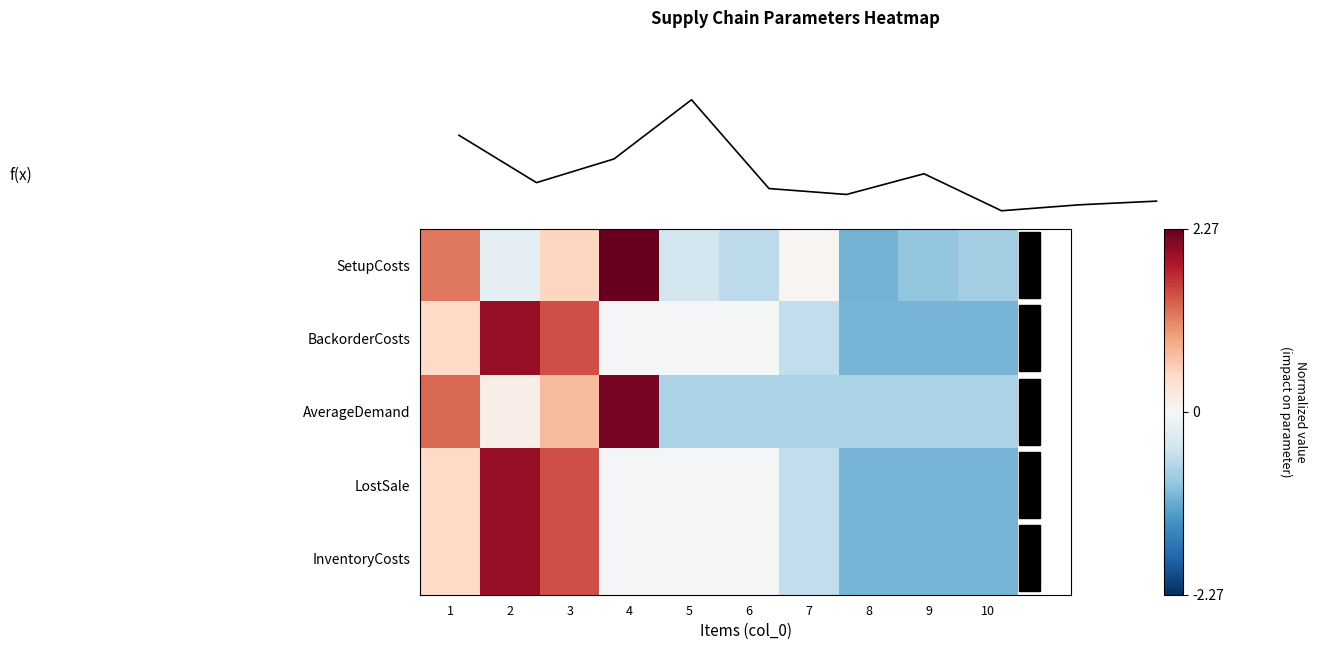

How many data points in BackorderCosts are above 0?

3